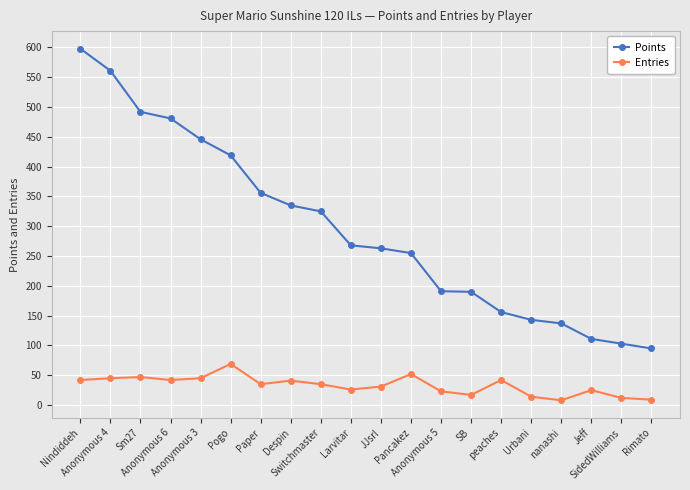

The Points series shows 660 at Pogo. True or false?

False